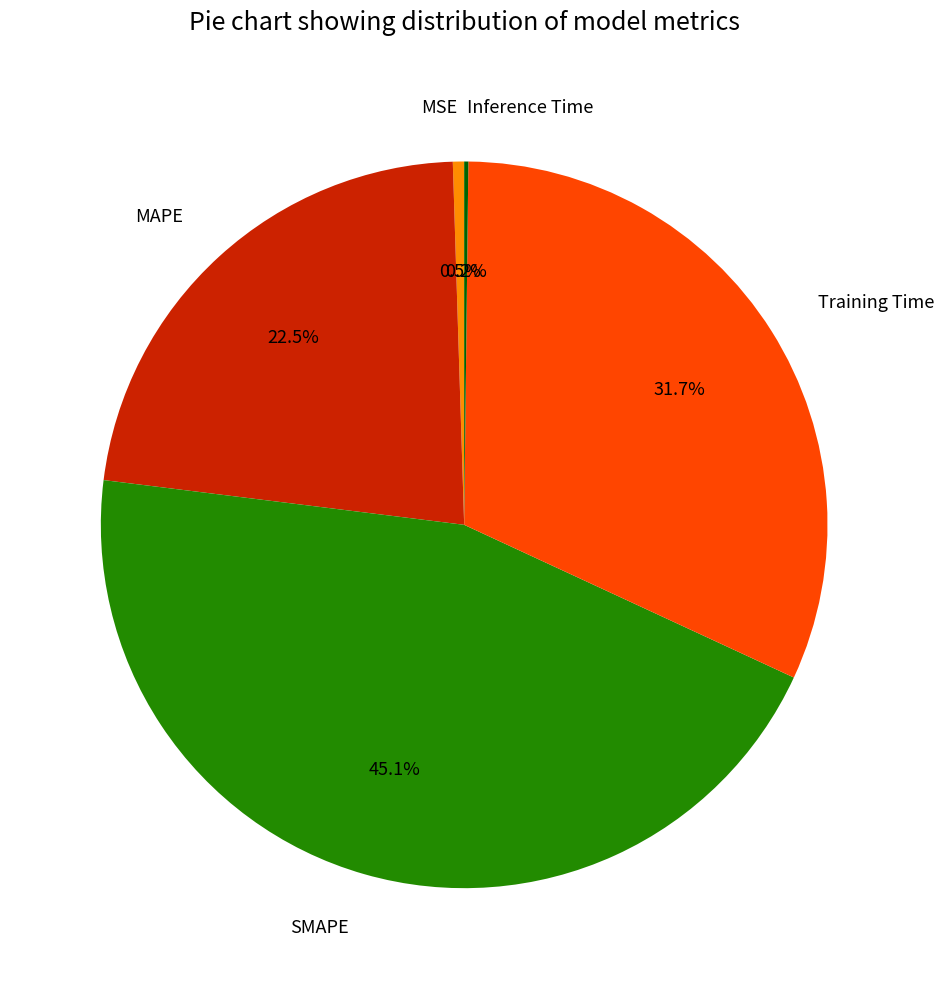

Does MAPE account for over 50% of the chart?

No